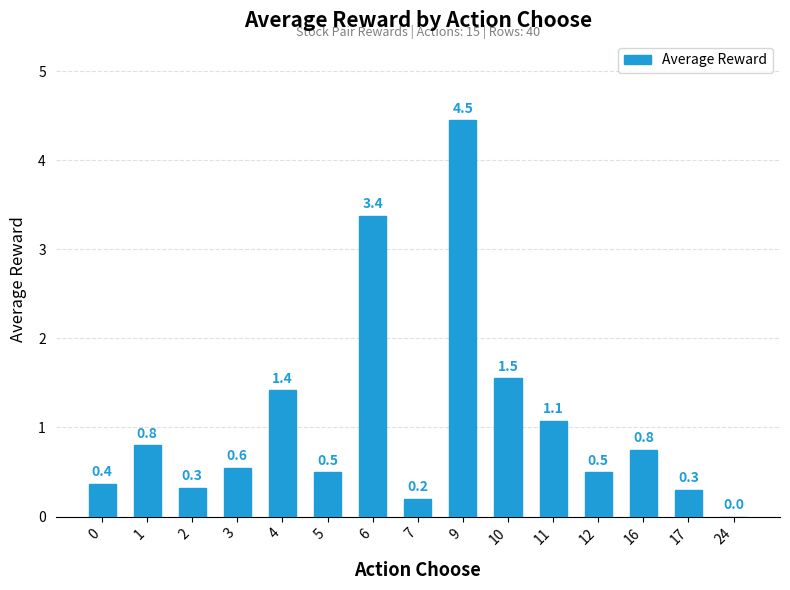

What is the difference between the values at 7 and 2?

0.1